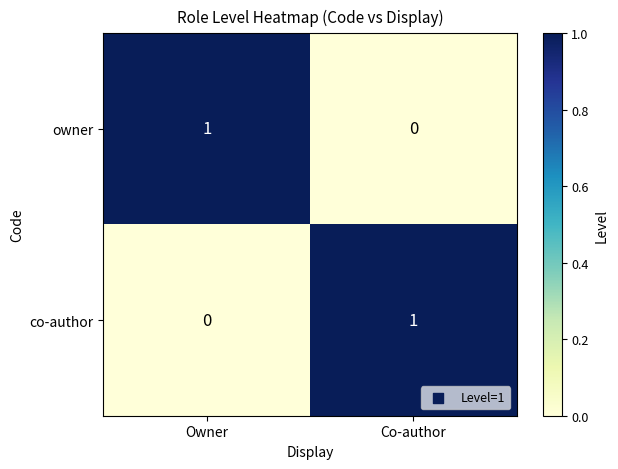

At Owner, list the series in order from smallest to largest.

co-author, owner